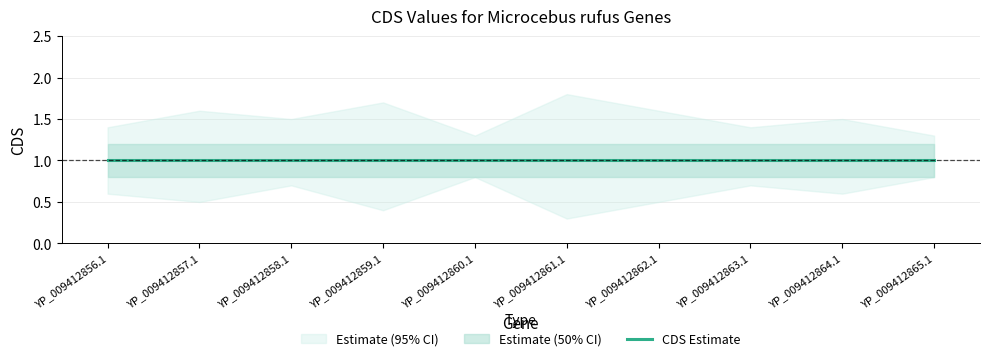

What is the value of the CDS point at the 10th from the left?

1.0